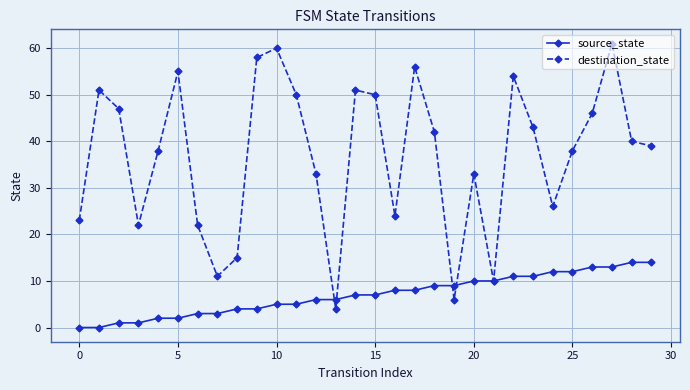

True or false: destination_state has more than 2 interior local peaks.

True